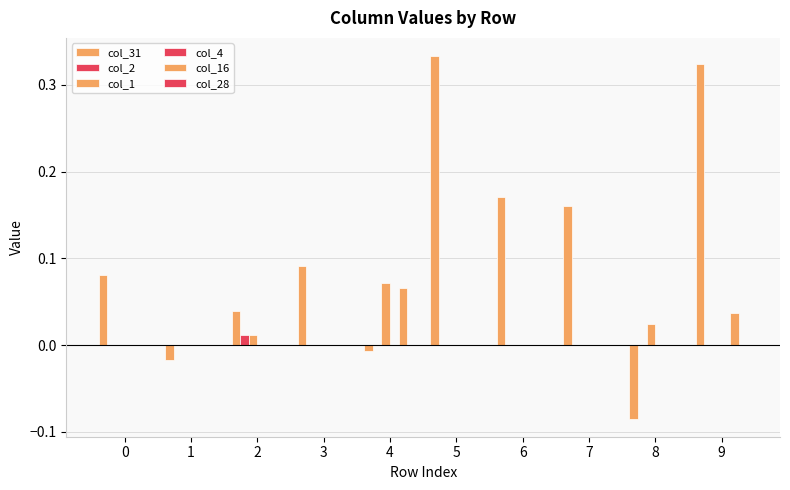

Are the bars grouped side by side (vs. stacked)?

Yes